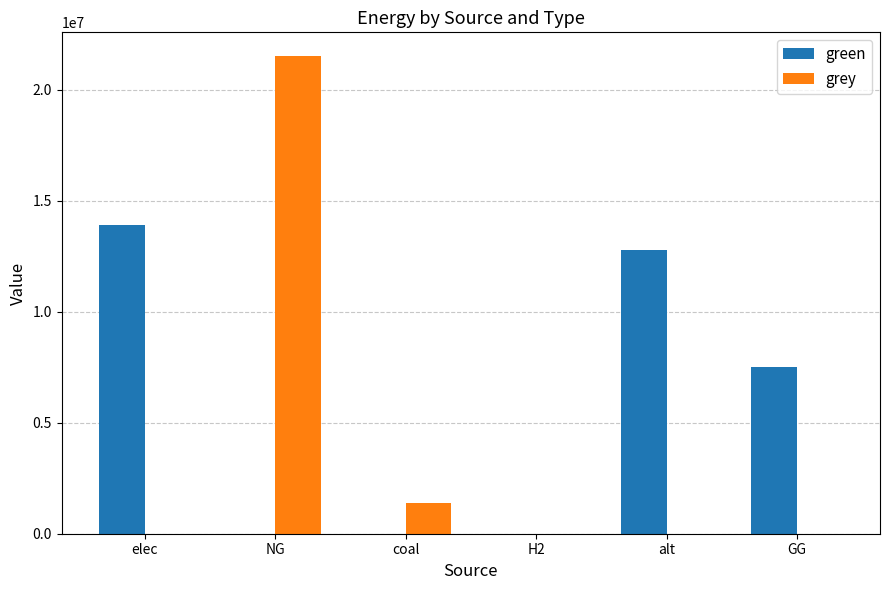

Which series changed the most between elec and alt?

green